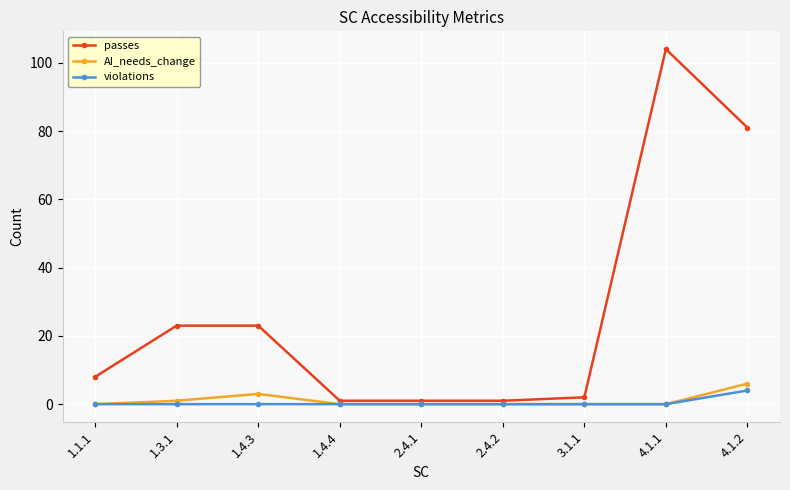

What is the spread (max minus min) of values at 2.4.1?

1